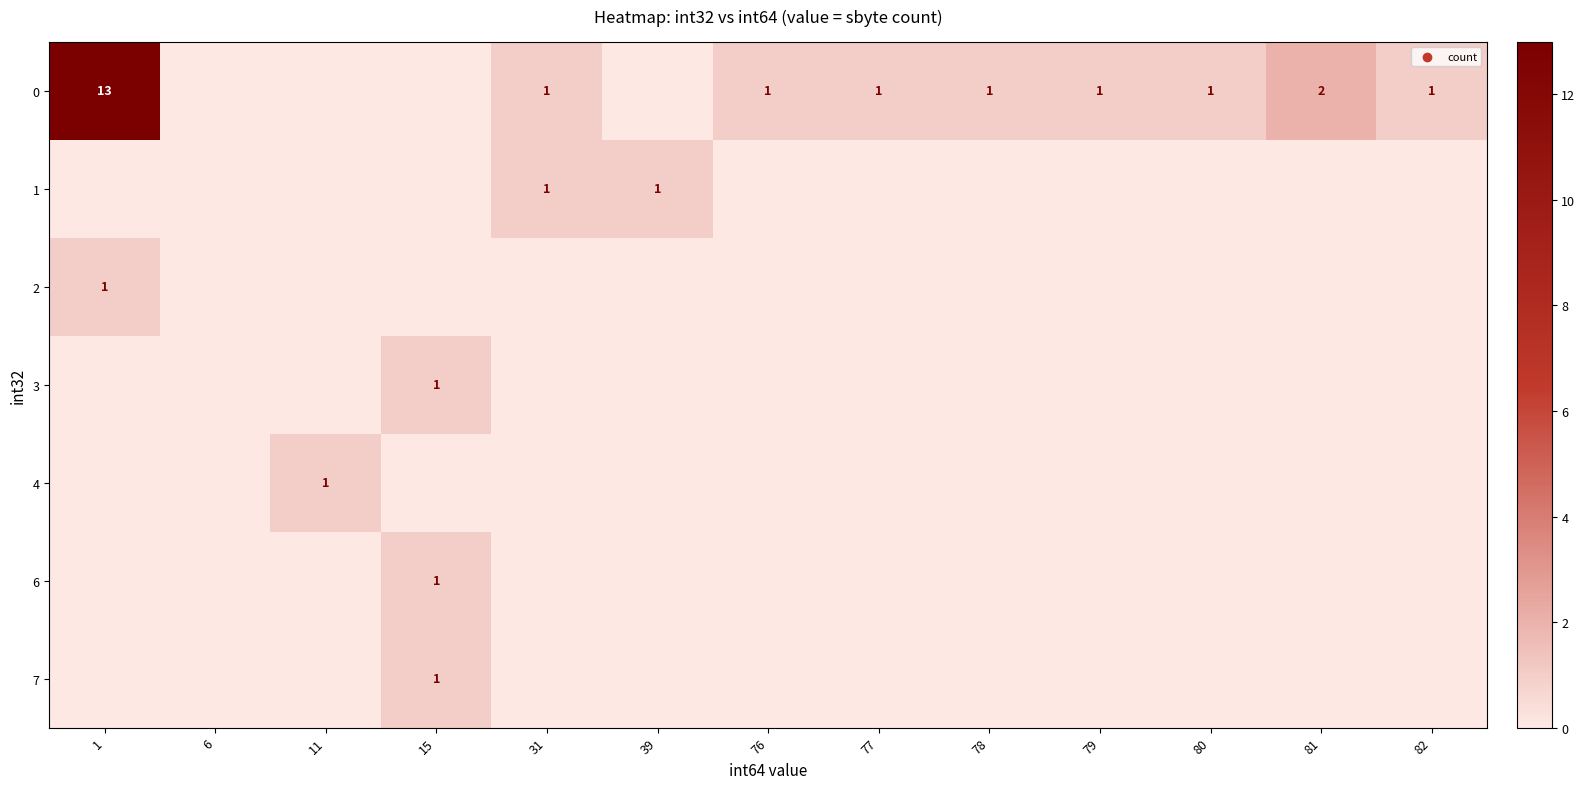

The value of 0 at 76 is 1. True or false?

True